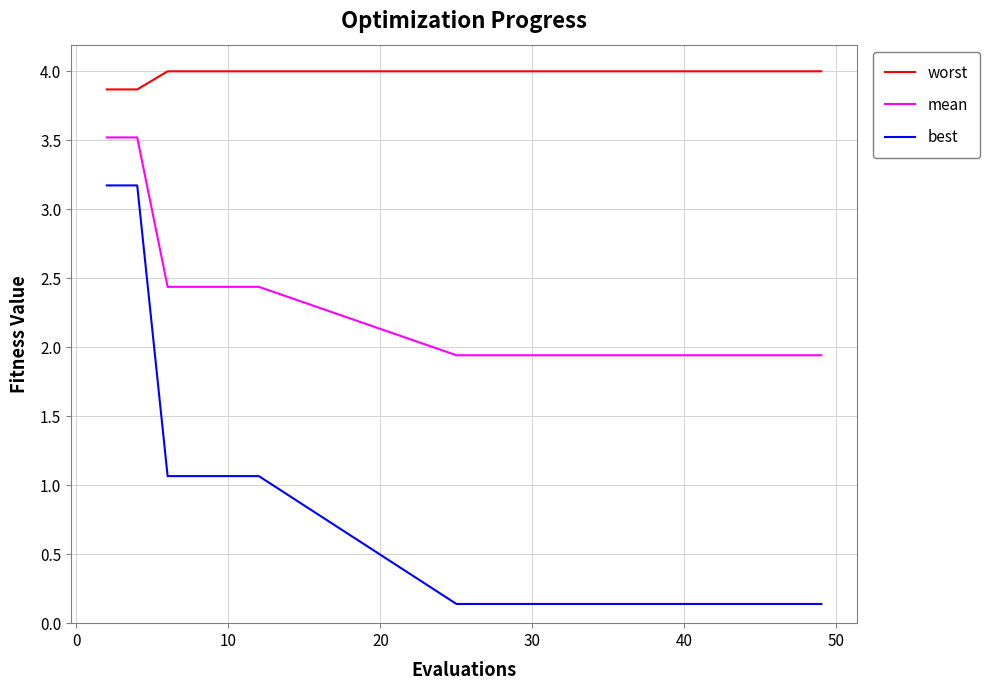

True or false: mean and worst intersect in this chart.

False